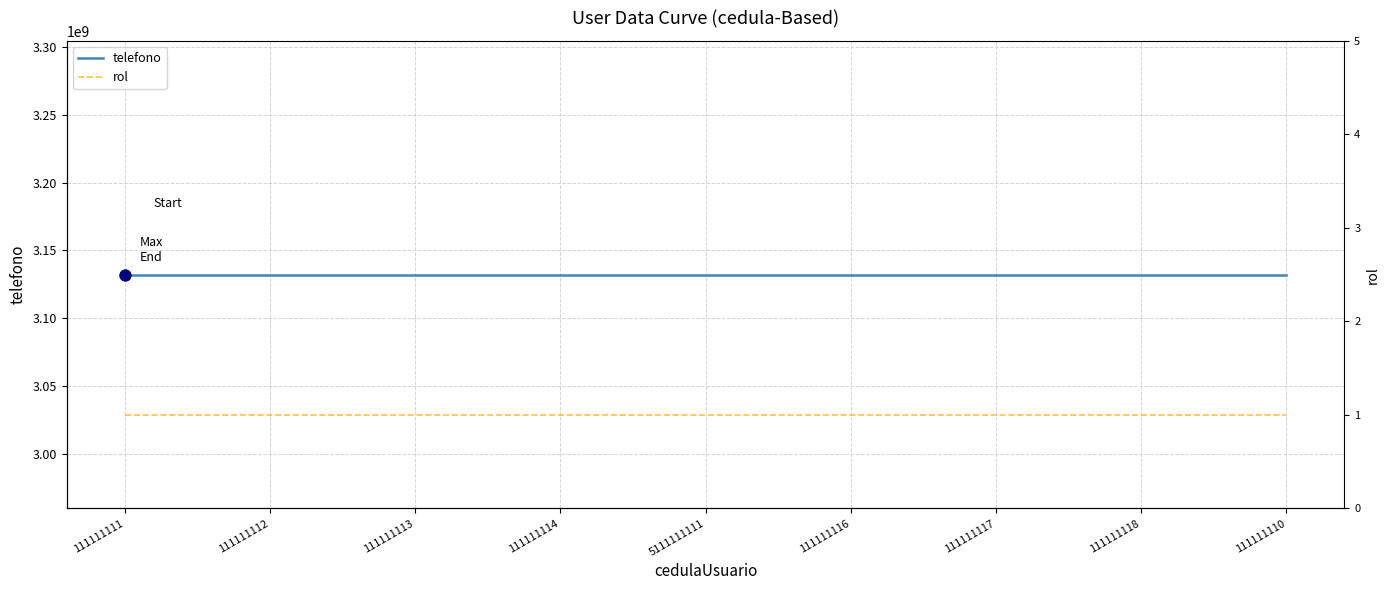

Which series reaches the minimum Y coordinate?

rol